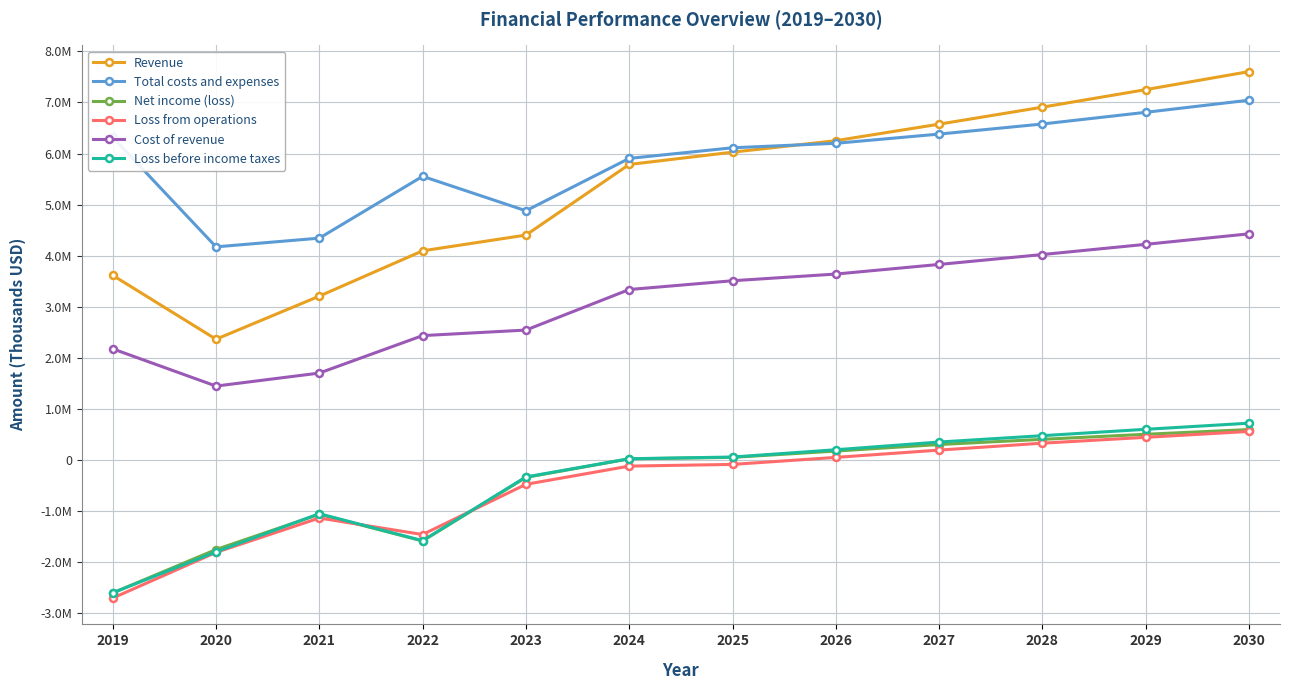

Which series changed the most between 2020 and 2026?

Revenue